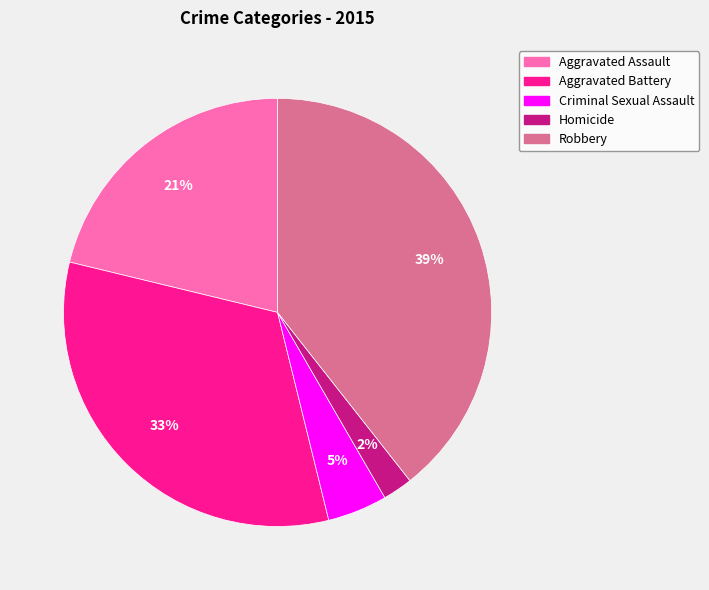

To the nearest percent, what is the combined percentage of Criminal Sexual Assault and Robbery?

44%